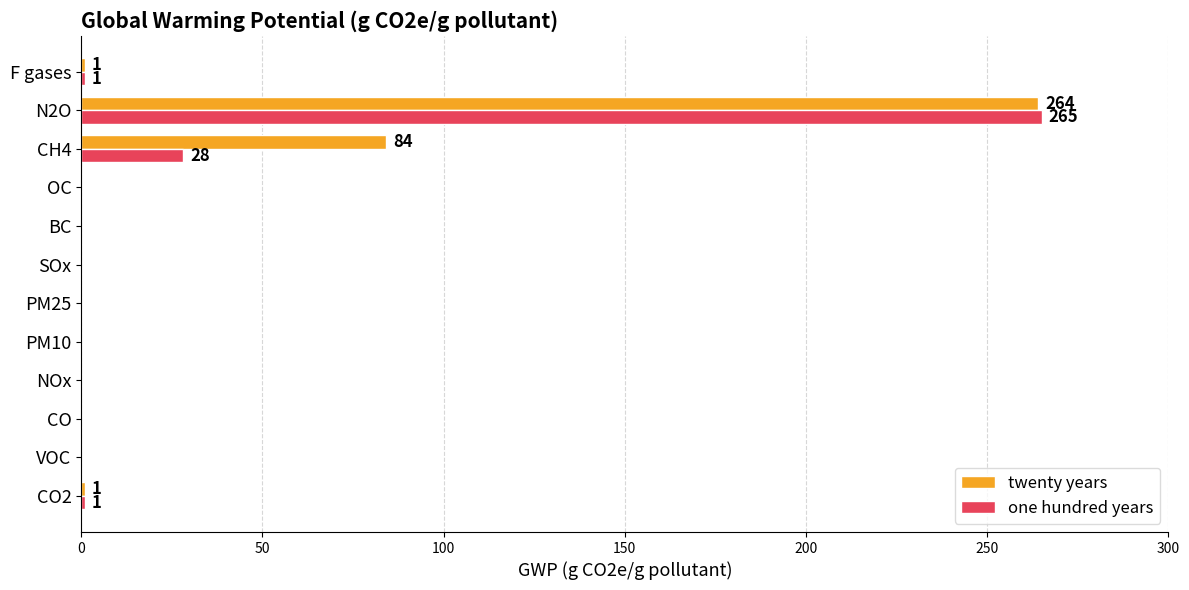

What is the sum of all twenty years values?

350